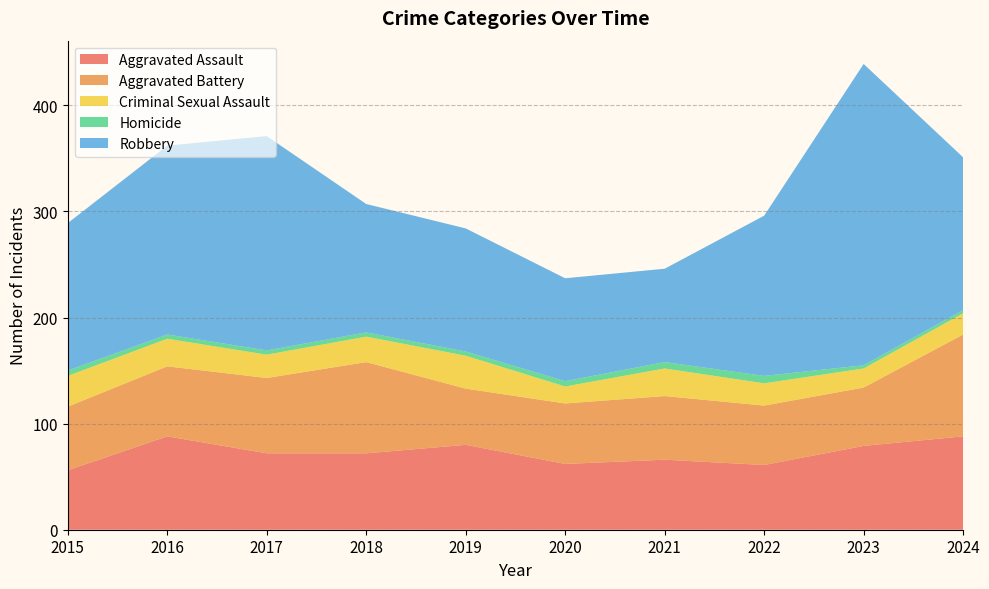

Where is Robbery nearest to the value 186?

2016